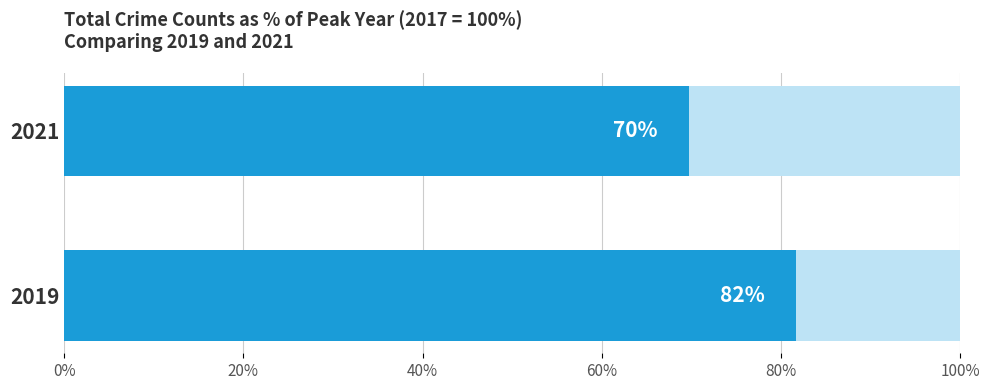

What is the total value across all series at 2019?

100.0